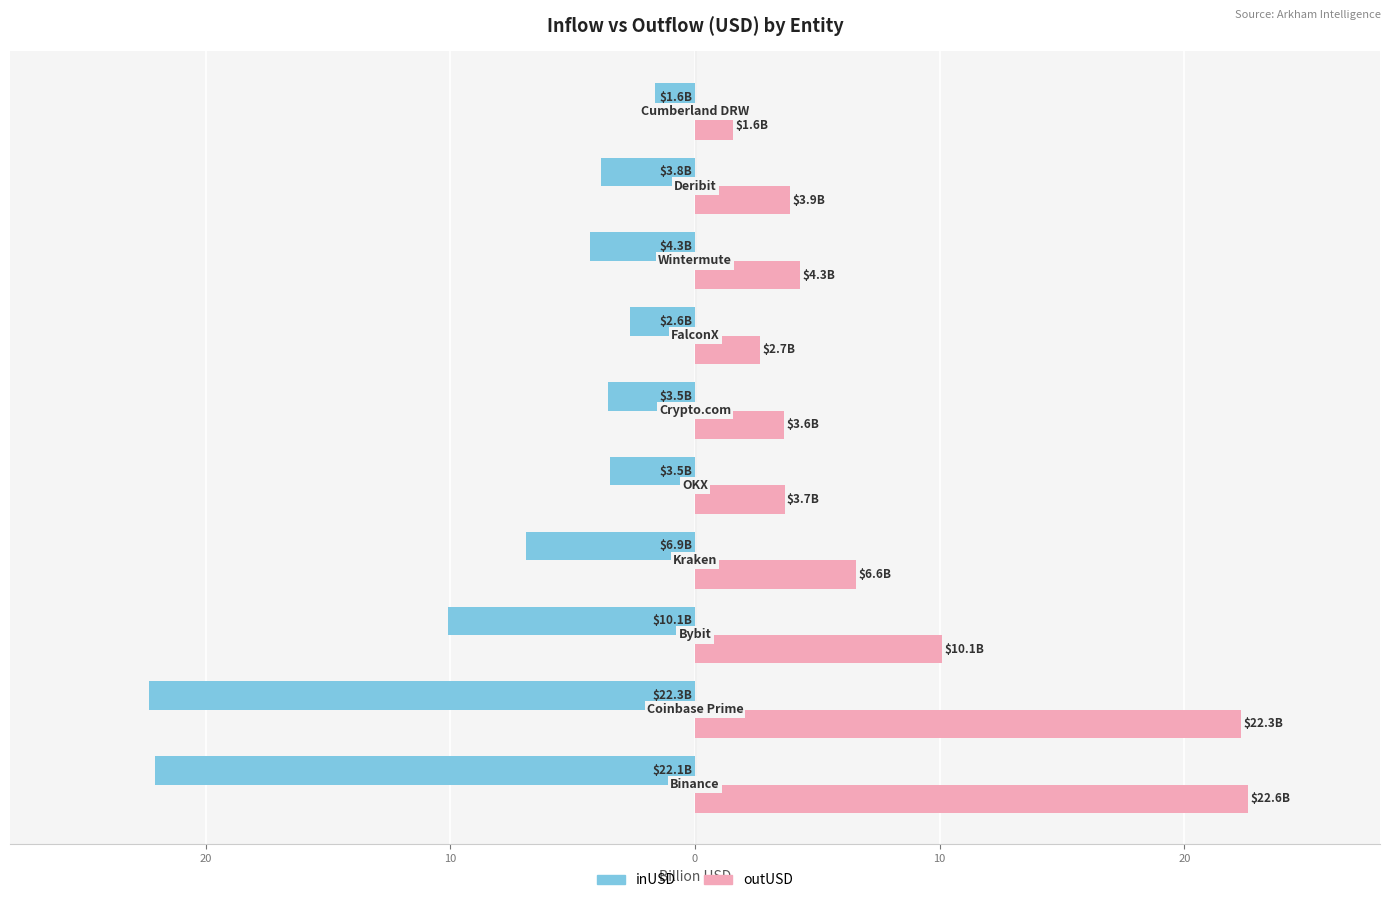

Reading right to left, list all the values displayed in this chart.

inUSD: -1.6	-3.8	-4.3	-2.6	-3.5	-3.5	-6.9	-10.1	-22.3	-22.1
outUSD: 1.6	3.9	4.3	2.7	3.6	3.7	6.6	10.1	22.3	22.6